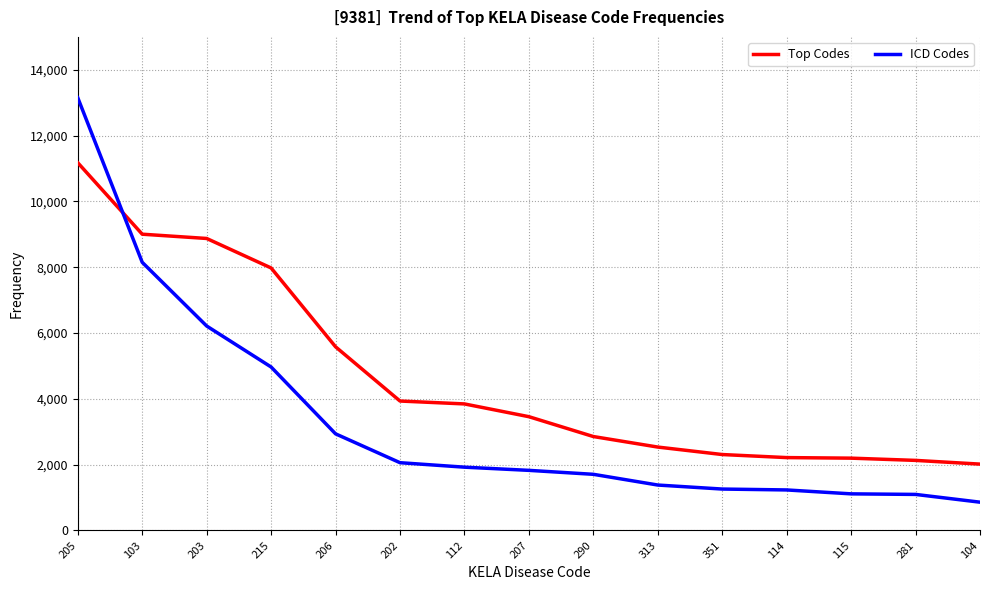

At 206, list the series in order from largest to smallest.

Top Codes, ICD Codes